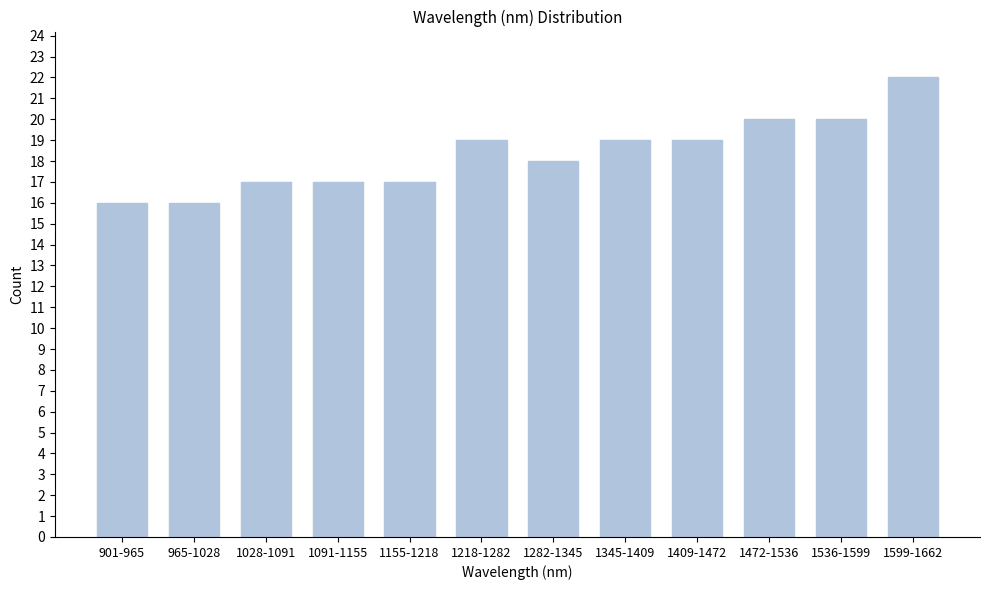

Reading left to right, list all the values displayed in this chart.

16	16	17	17	17	19	18	19	19	20	20	22